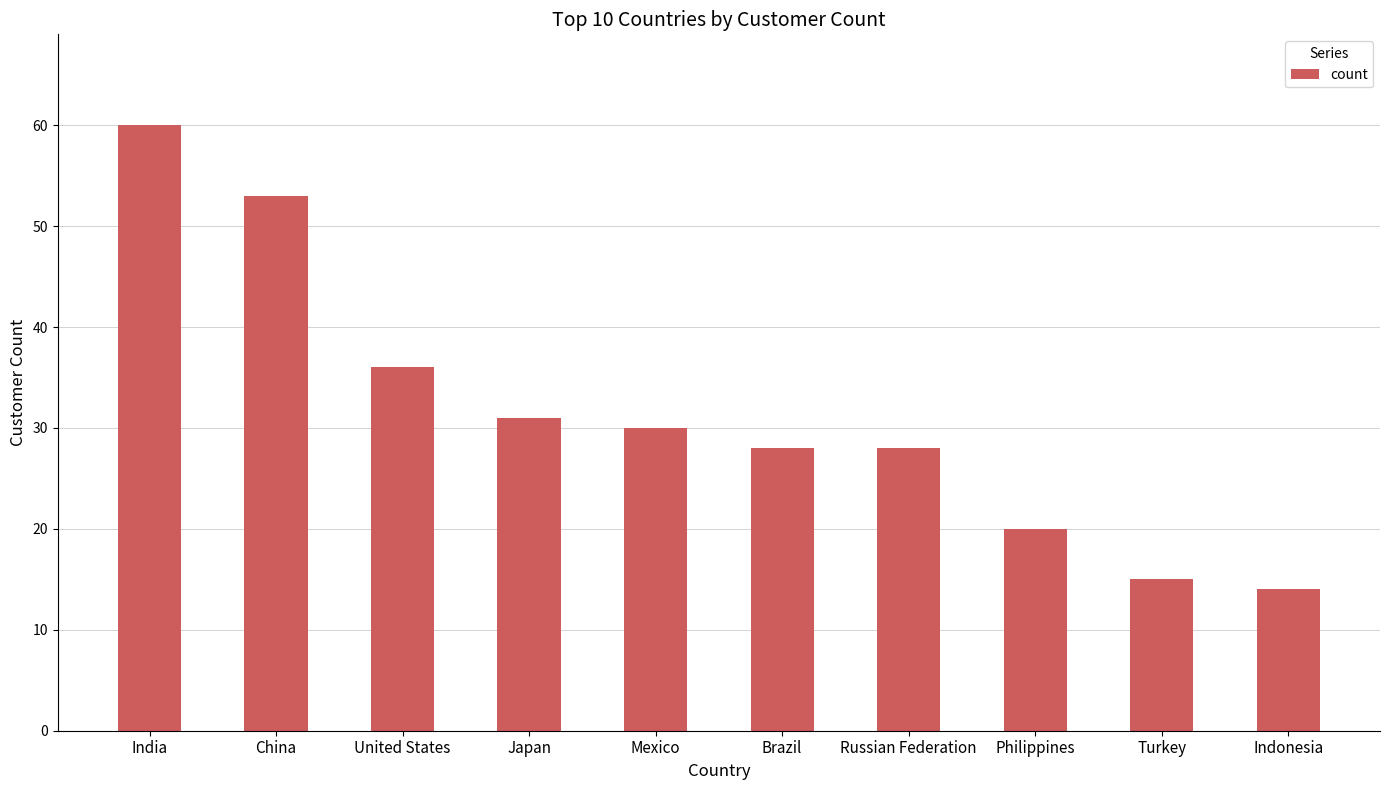

How many data points are less than 30?

5